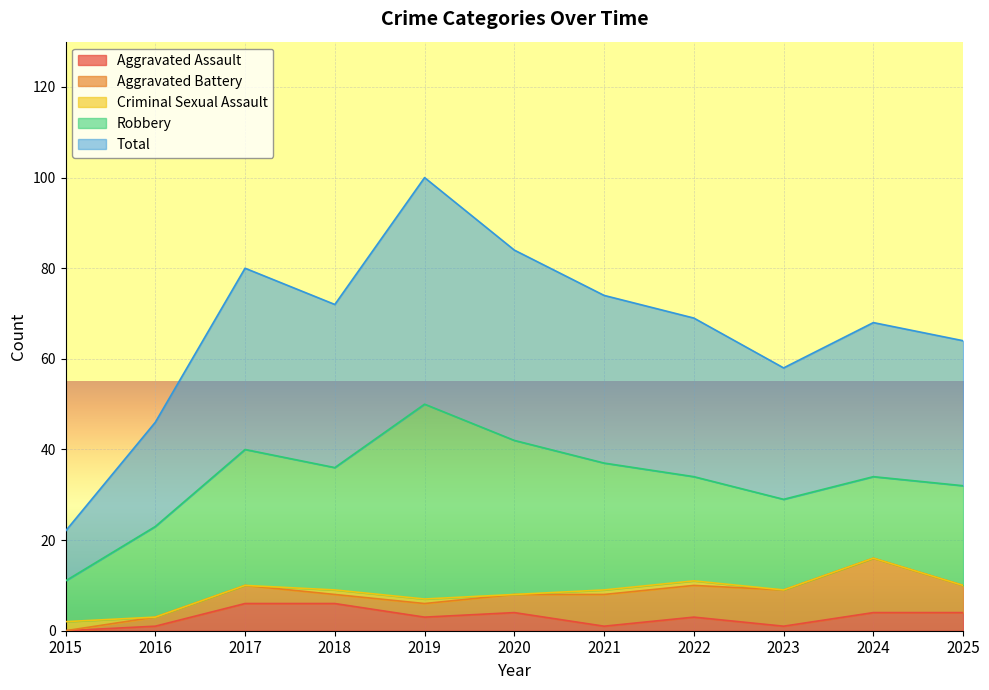

At which category does Aggravated Assault reach its first local valley?

2019